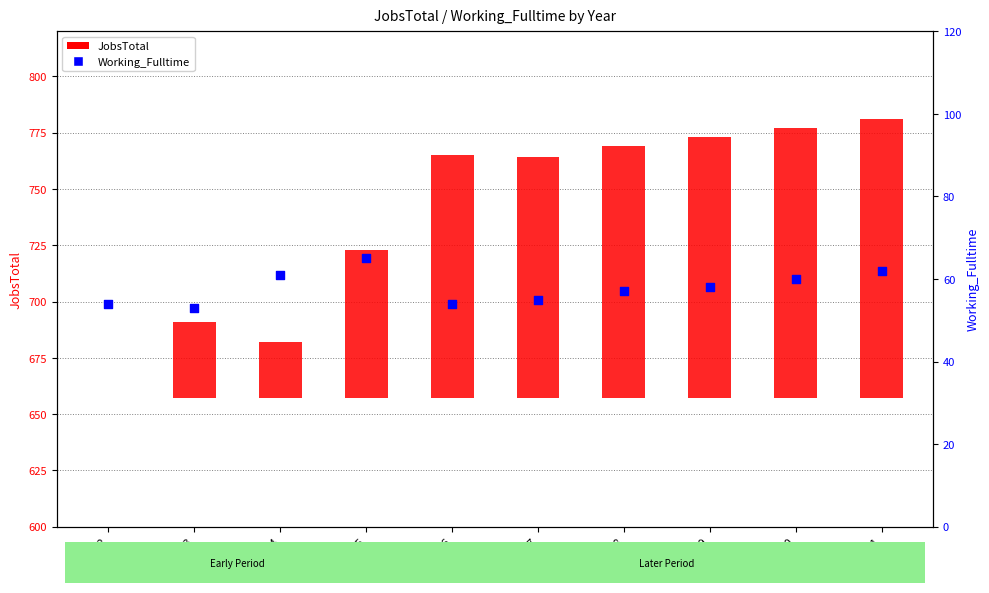

Which series has the largest Y range (max minus min)?

JobsTotal